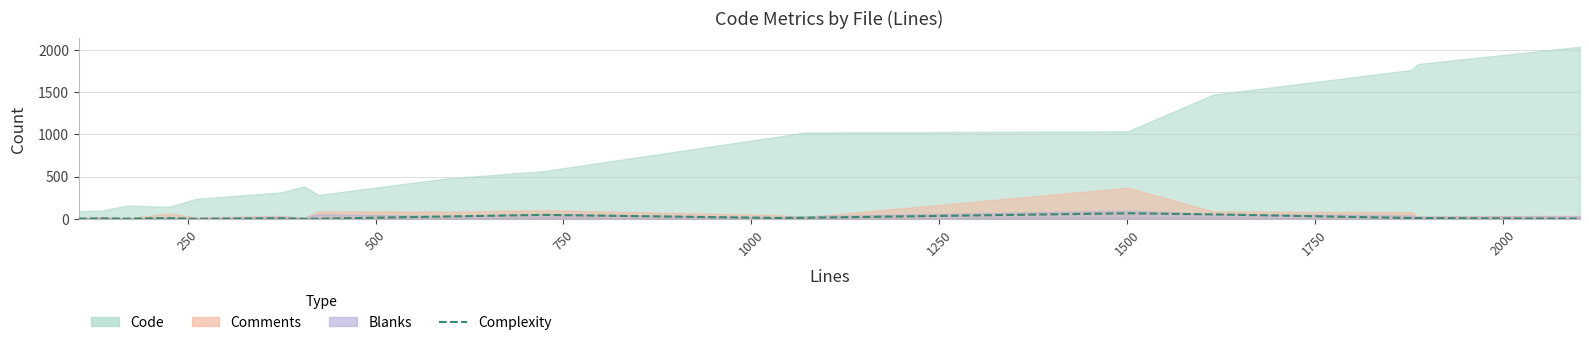

How many interior local peaks (higher than both neighbors) does the data have?

5